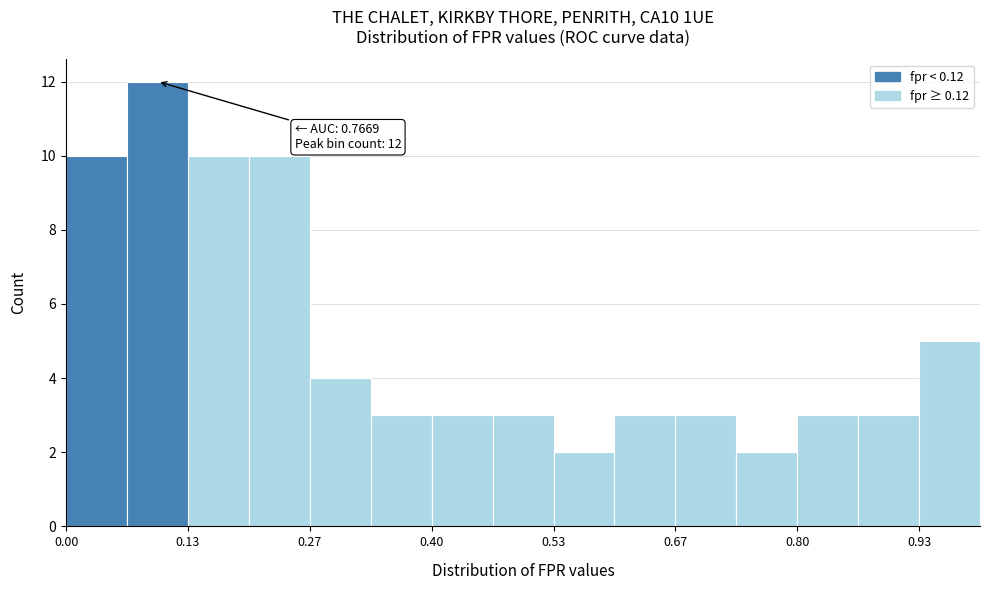

Around what value on the x-axis is the tallest bar? Give the approximate position of its centre, as read against the axis.

0.10